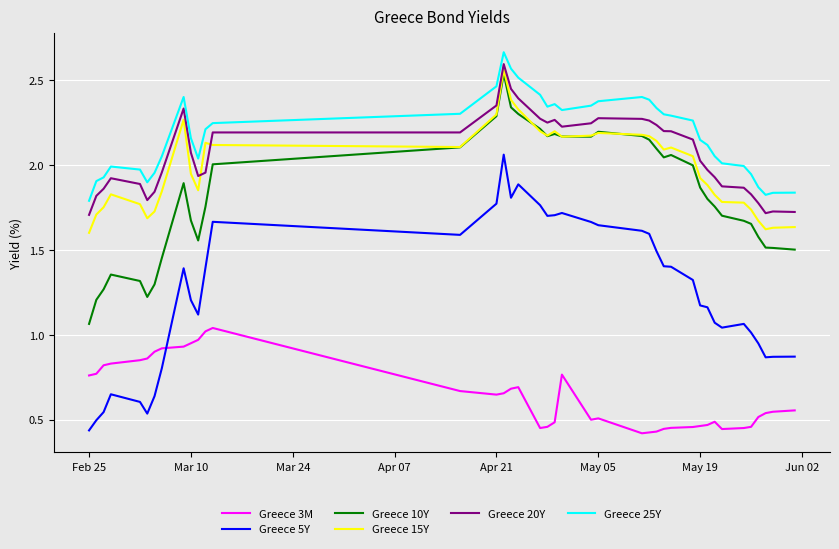

Which series has the widest spread of values?

Greece 5Y